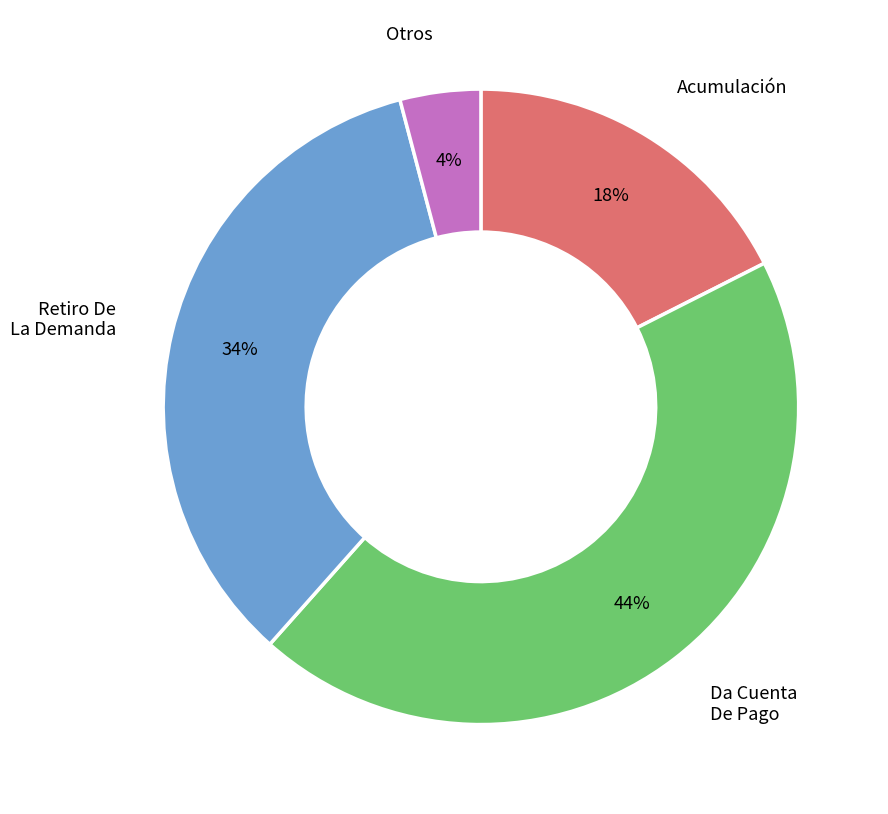

True or false: Da Cuenta De Pago accounts for 44% of the total.

True